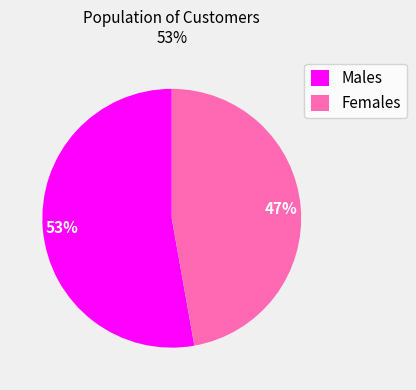

What is the smallest slice in the pie chart?

Females